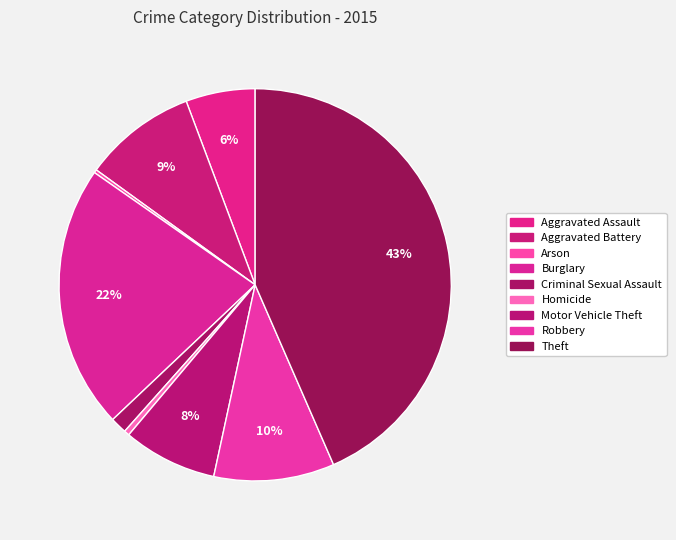

Is there any slice that represents more than half of the pie?

No